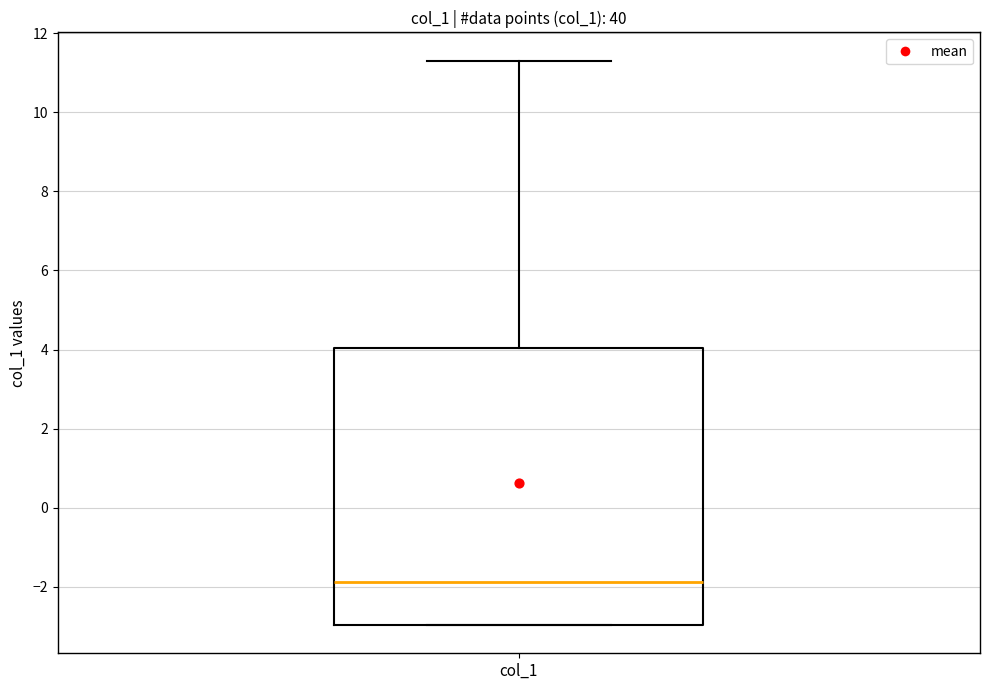

Transcribe this box plot: give where the median line is, the range the box spans, and where the two whiskers end, as read against the y-axis. The values are not printed on the chart, so give them approximately, as read against the axis.

median -1.8, box -3.0 to 4.0, whiskers -3.0 to 11.4